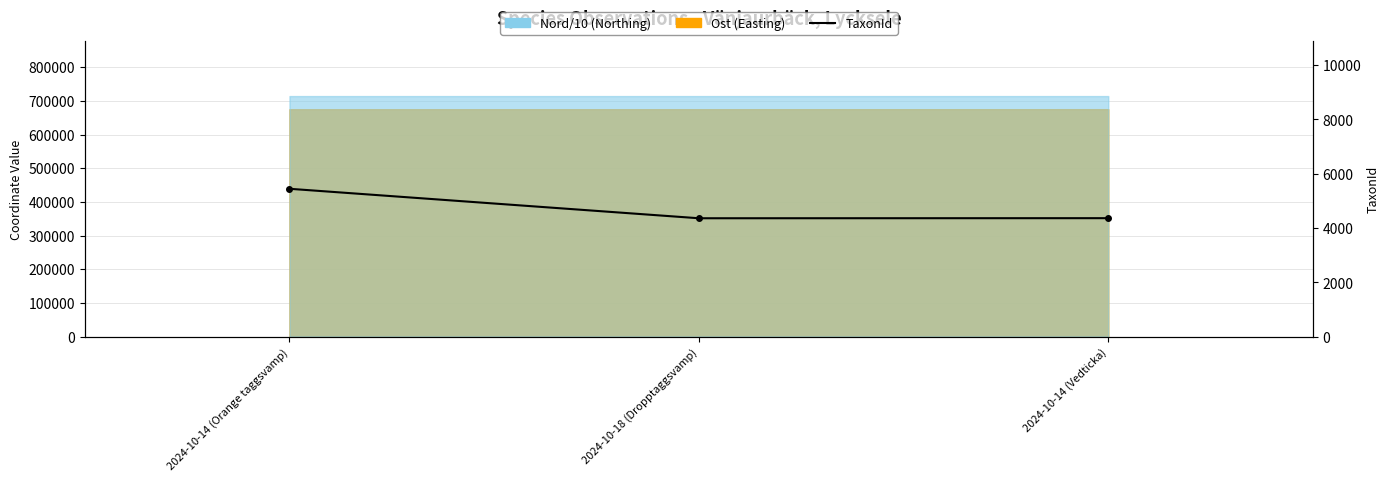

At which category does the chart reach its minimum across all series?

2024-10-18 (Dropptaggsvamp)